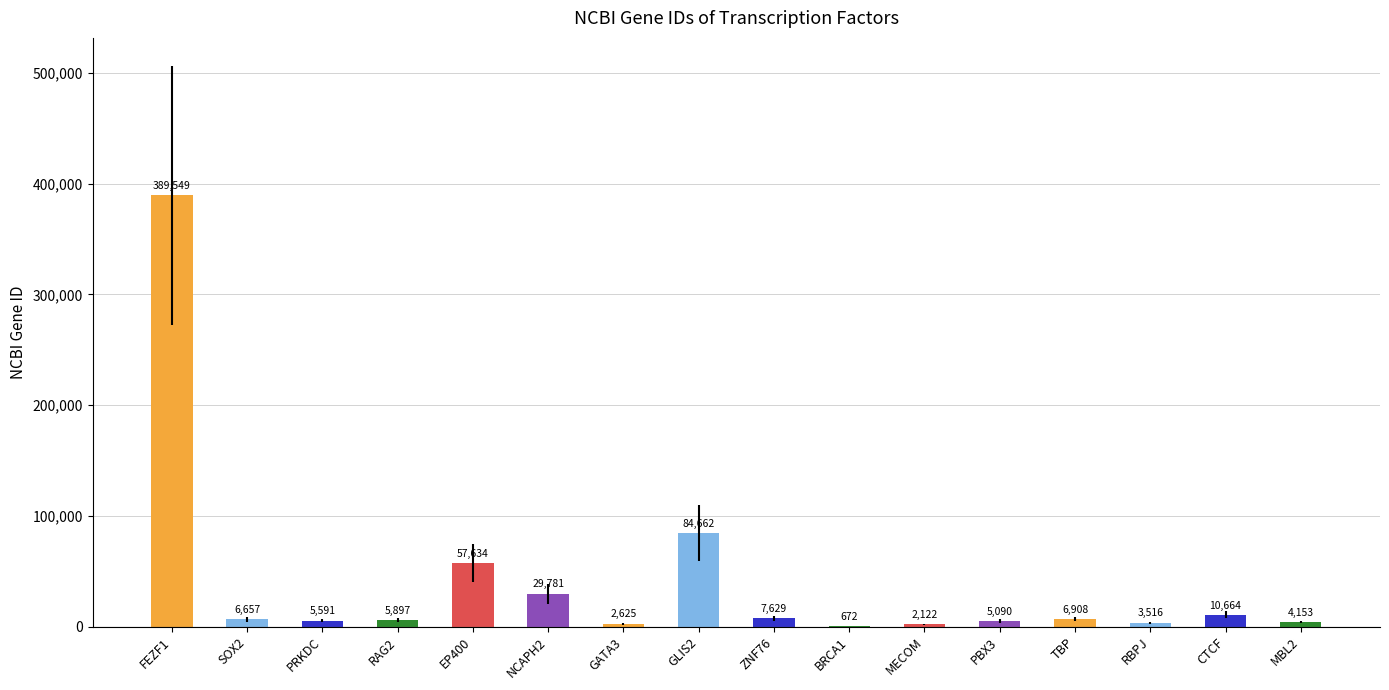

At which label does the data first exceed 6657?

FEZF1